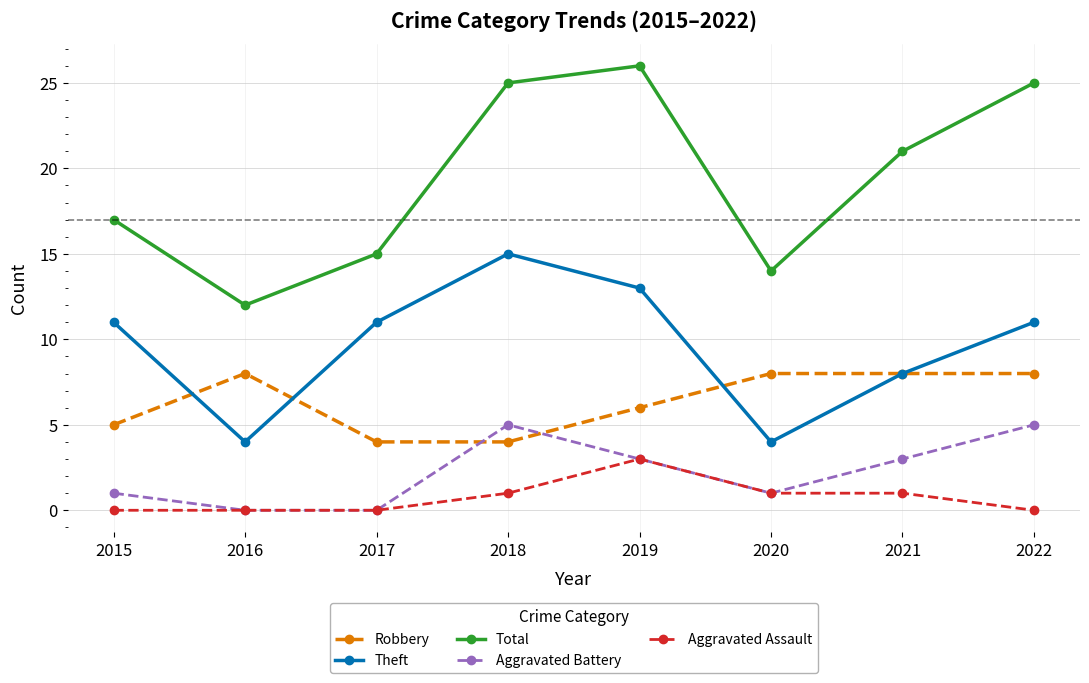

Which series has the widest spread of values?

Total